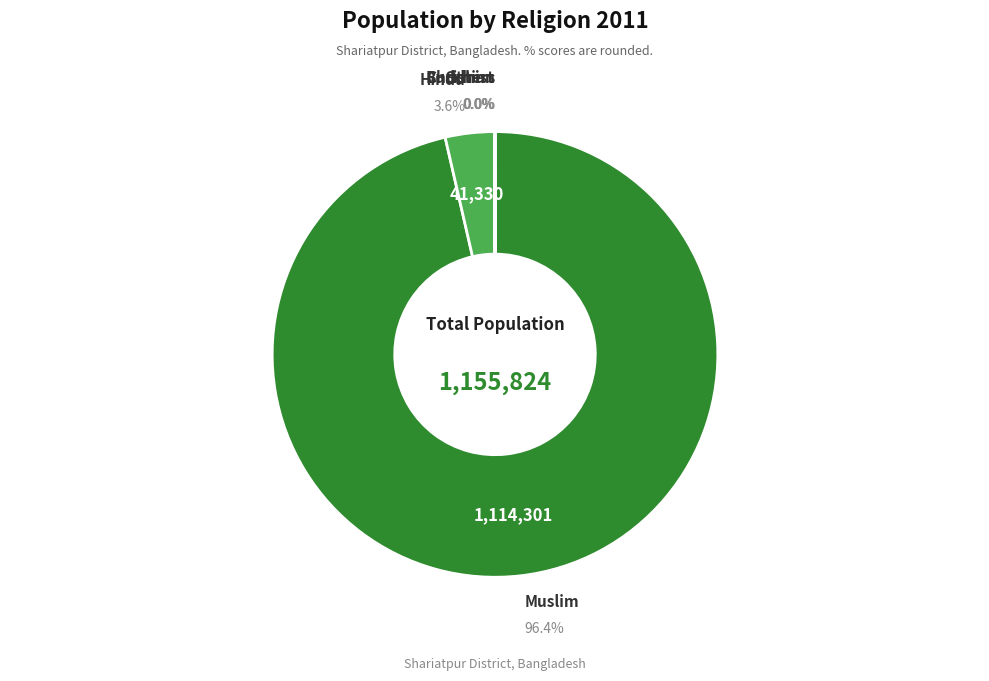

Combined, do Hindu and Muslim account for over 50%?

Yes